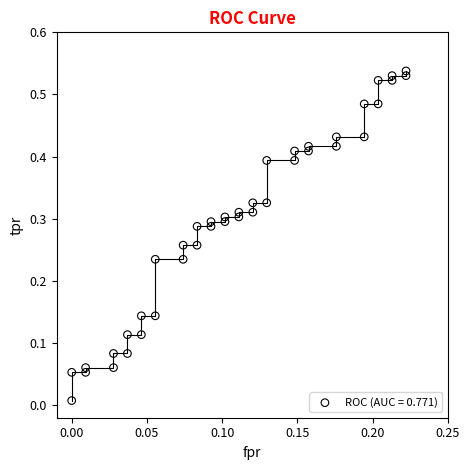

How many points are shown in the scatter plot?

40